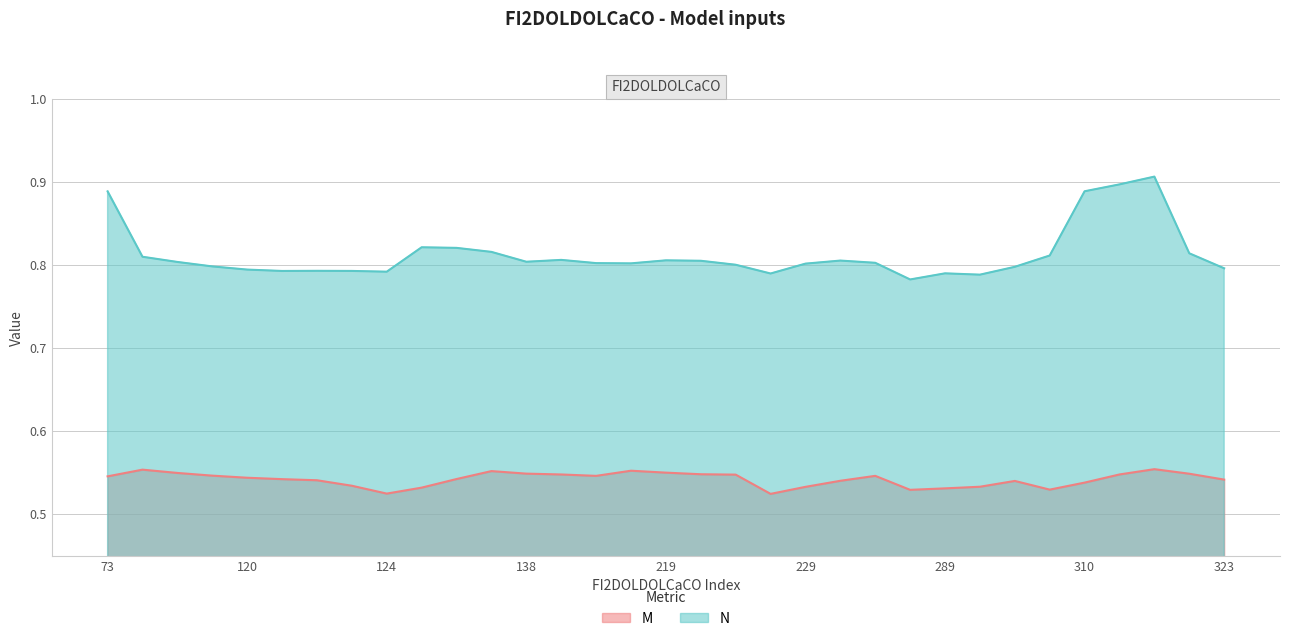

Between 229 and 303, which series saw the biggest shift?

N